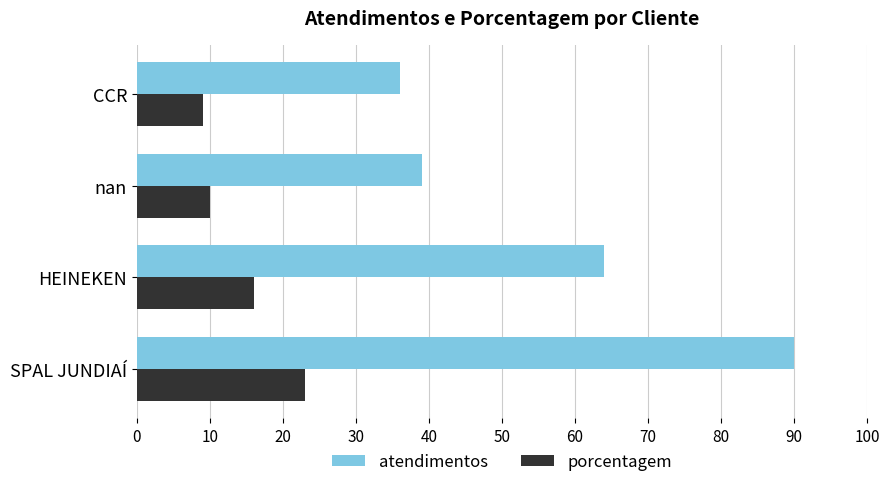

Which series has the widest spread of values?

atendimentos